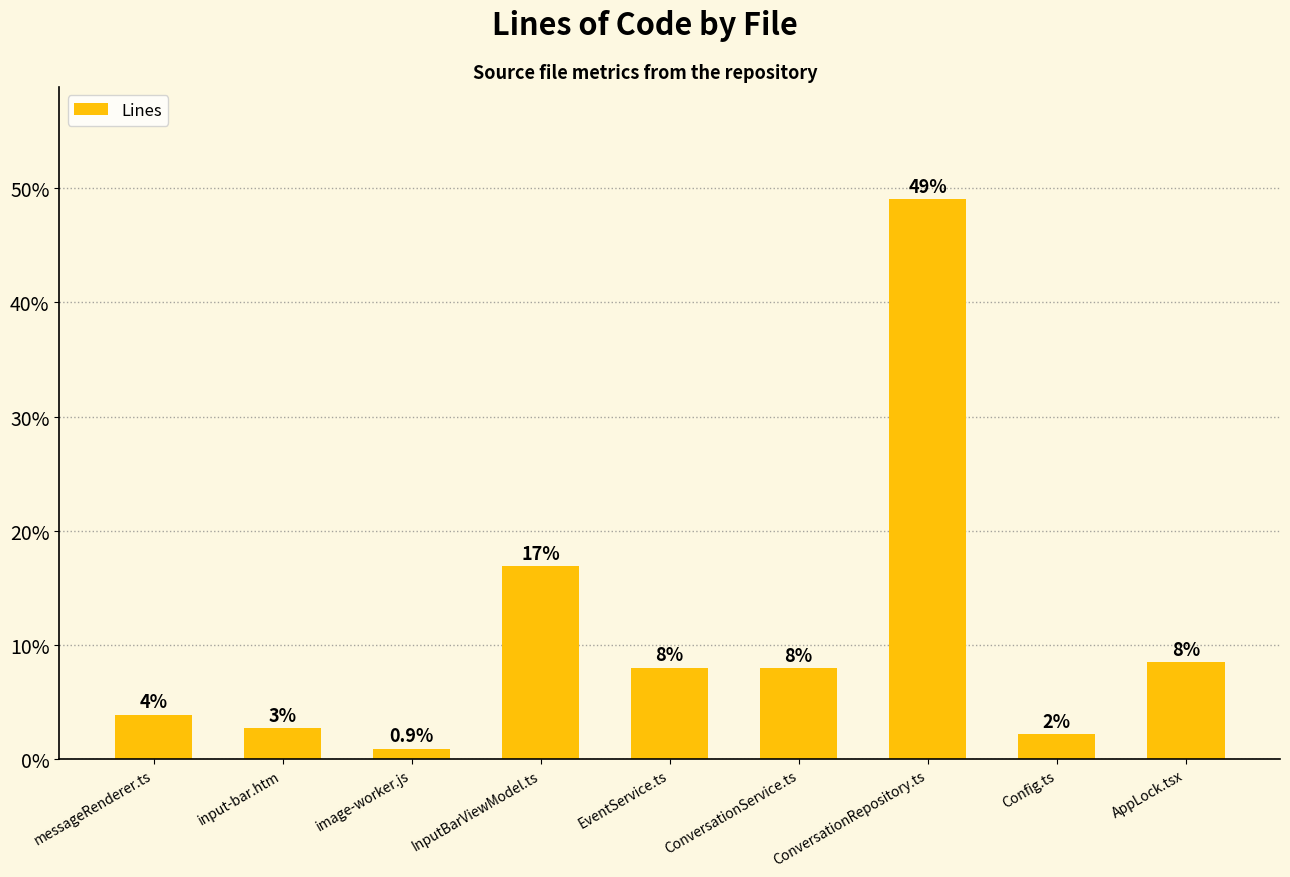

What is the sum of the values at messageRenderer.ts and Config.ts?

6.0